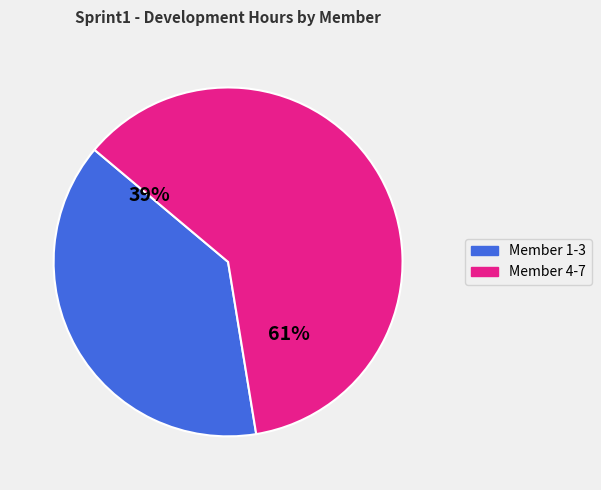

How many slices are in this pie chart?

2